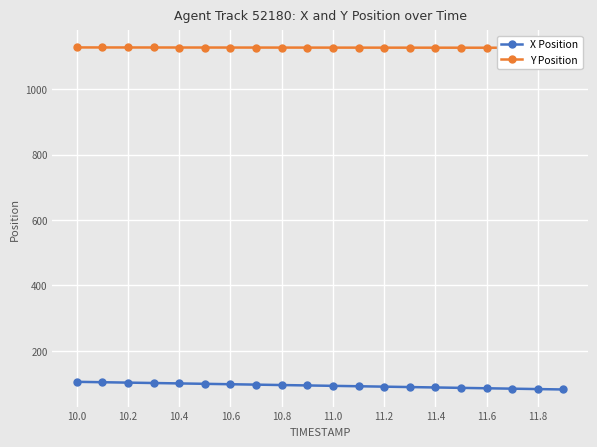

What is the highest value of the X Position series?

105.0